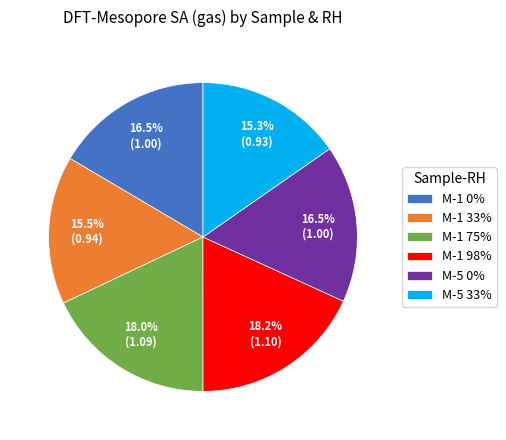

Is there a majority slice in this chart?

No